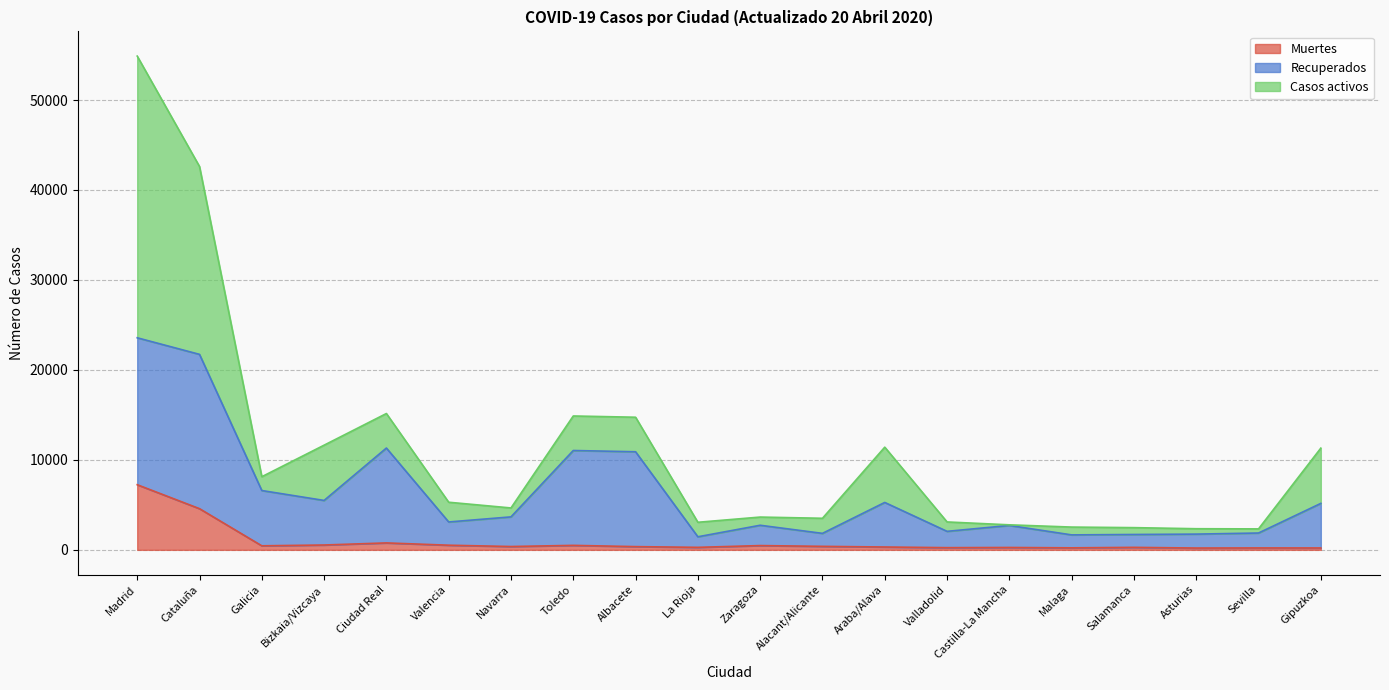

Which series changed the most between Albacete and Gipuzkoa?

Recuperados